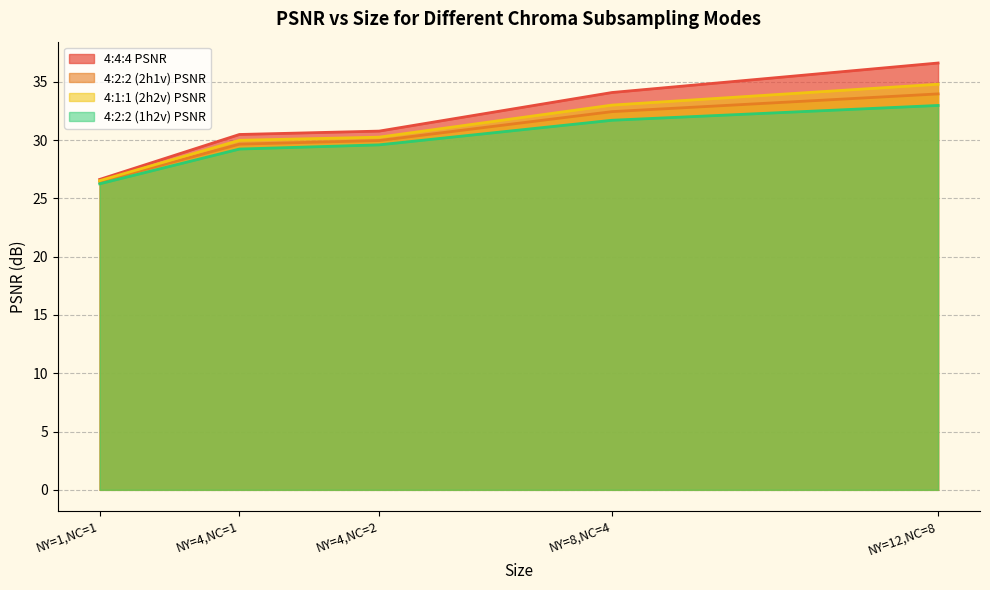

True or false: 4:2:2 (2h1v) PSNR and 4:2:2 (1h2v) PSNR cross at least once.

False